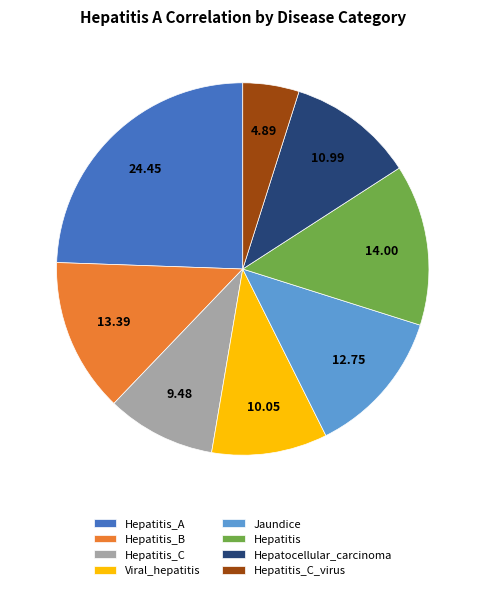

Does any single category account for the majority?

No